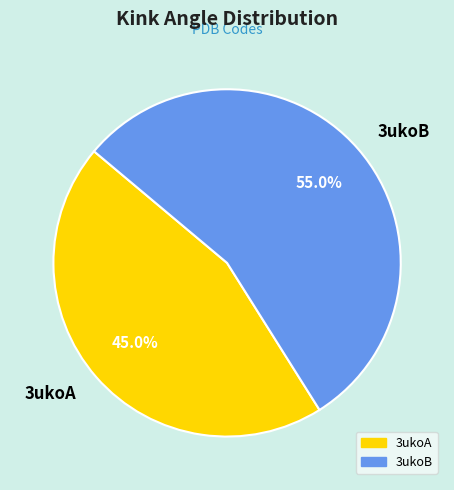

Count the number of slices in the pie.

2